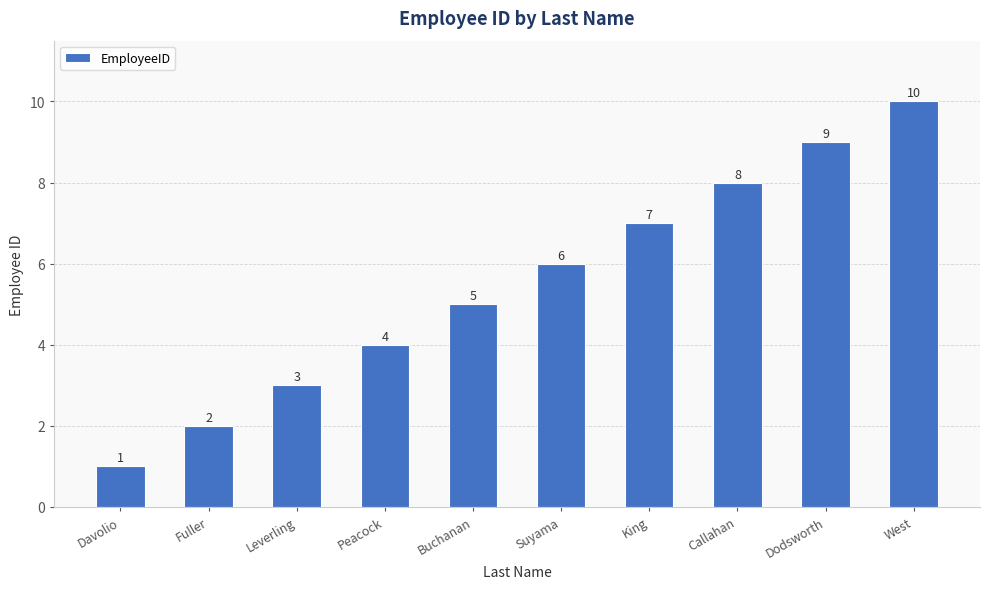

Are the bars grouped side by side (vs. stacked)?

No